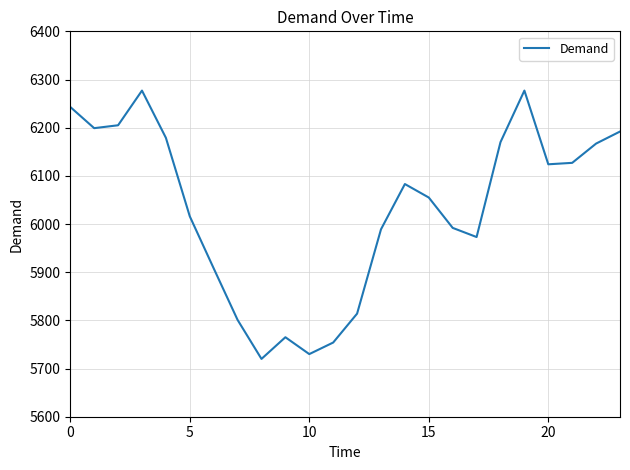

What is the minimum value shown in the chart?

5720